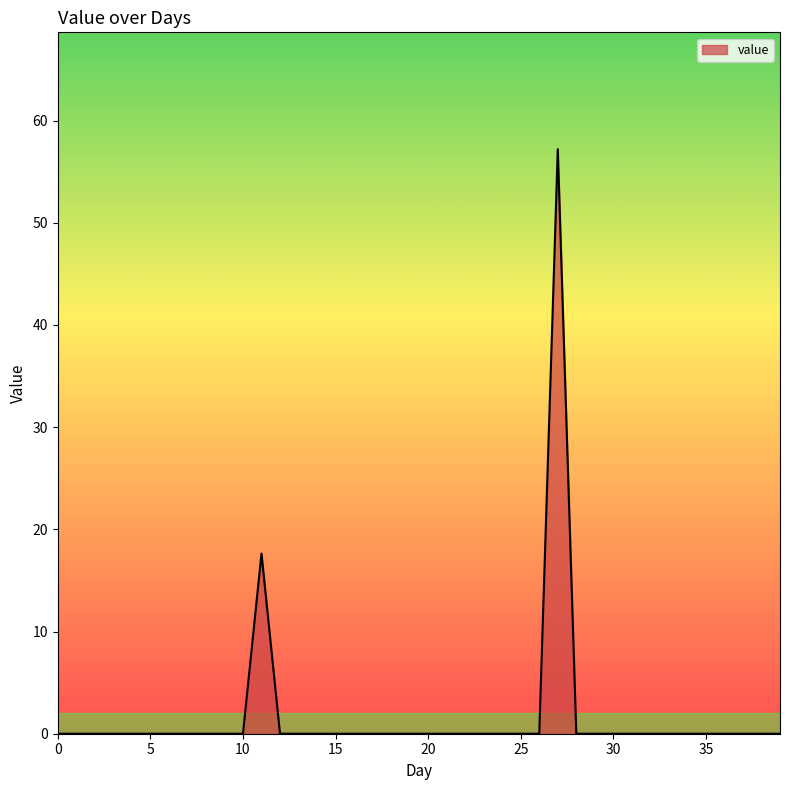

What is the maximum value shown in the chart?

57.2